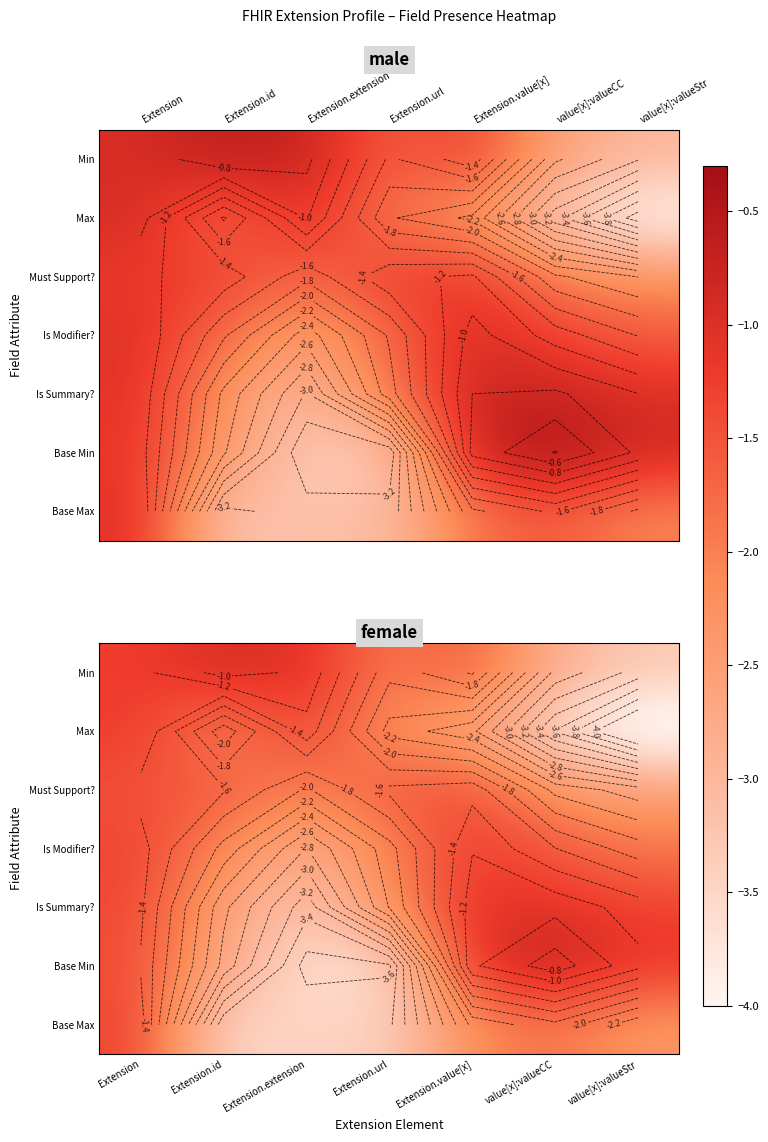

How many data points does each series have?

7